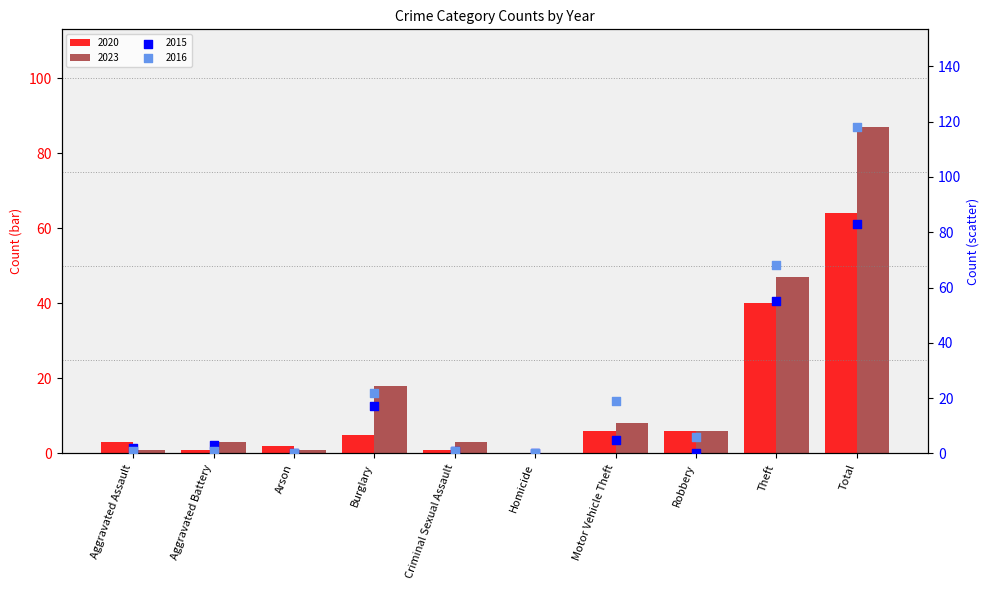

At which category is the sum across all series the highest?

Total